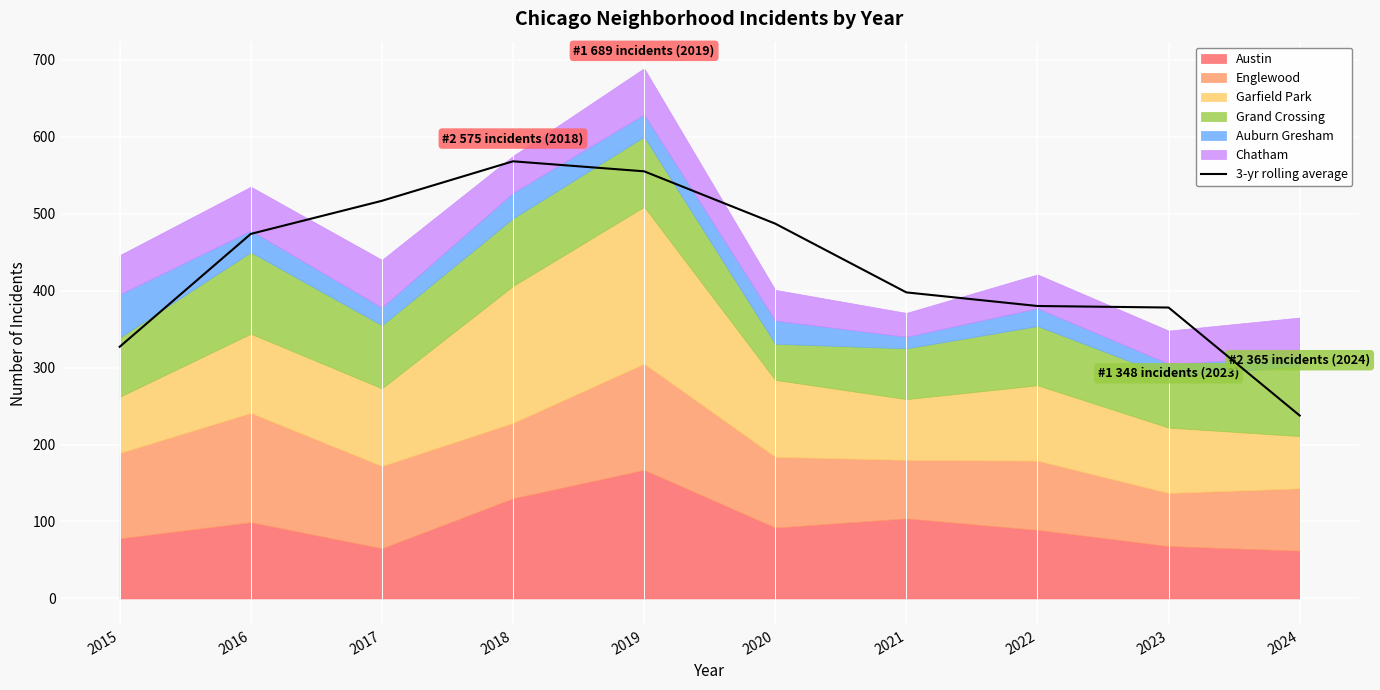

Which category has the lowest value in the 3-yr rolling average series?

2024